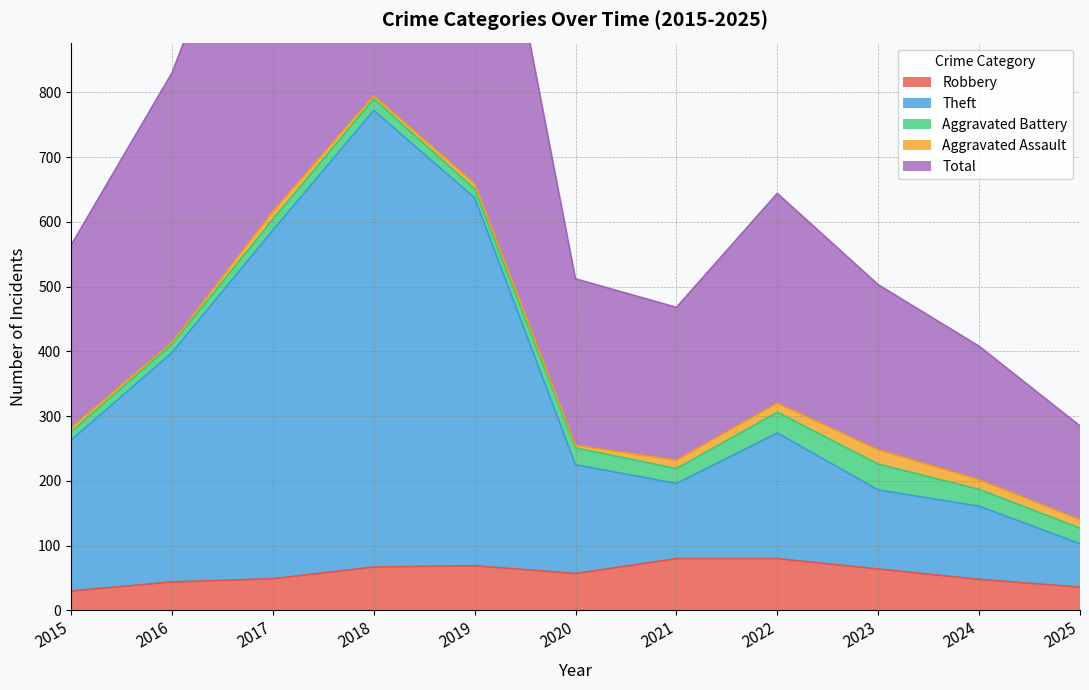

True or false: Robbery has a value of 64 at 2023.

True